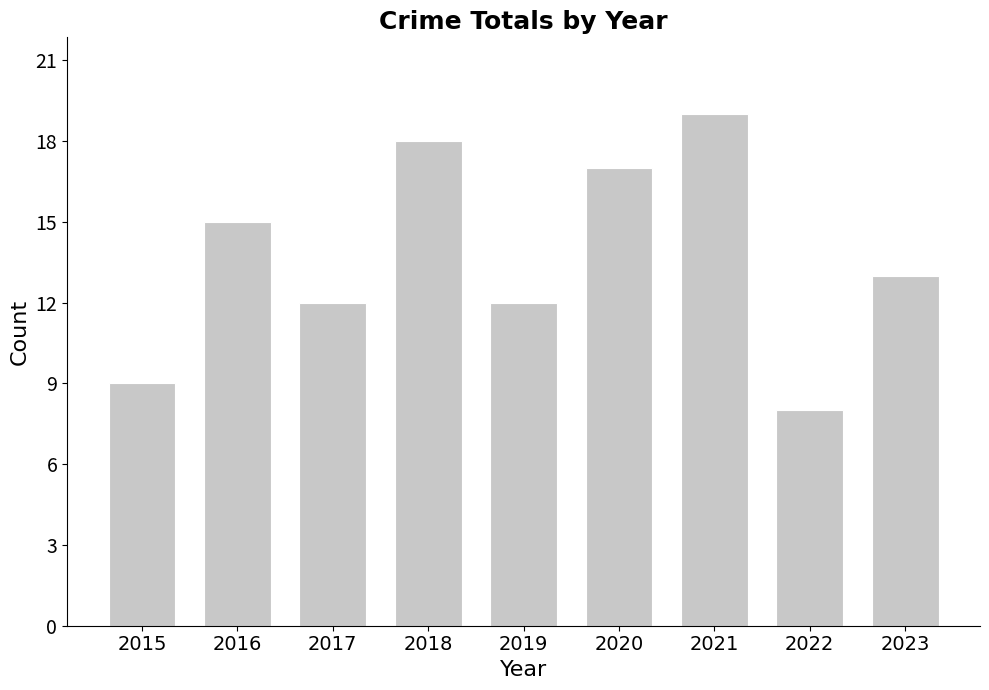

What is the smallest value displayed?

8